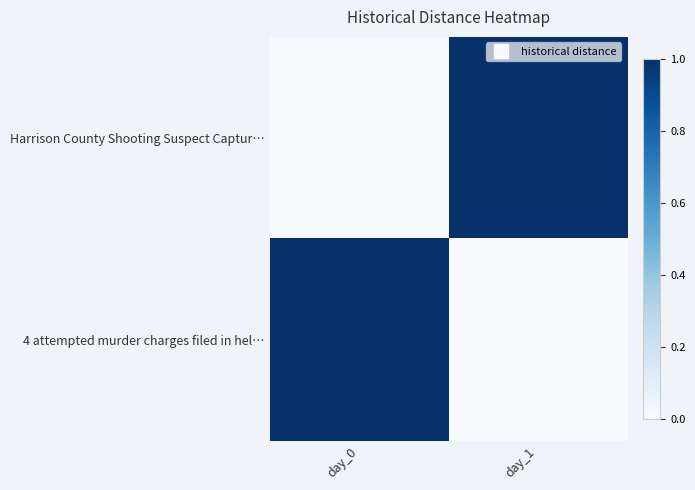

Which label corresponds to the largest value in the chart?

day_1